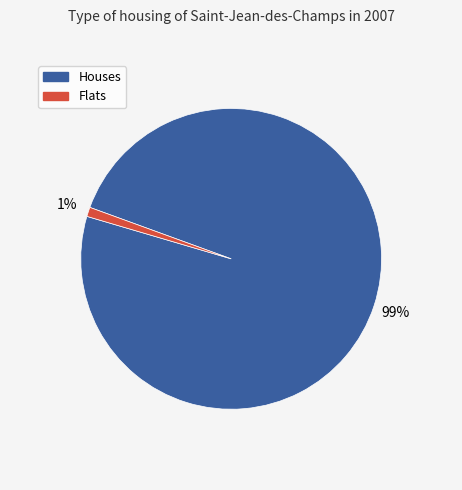

Does any single category account for the majority?

Yes